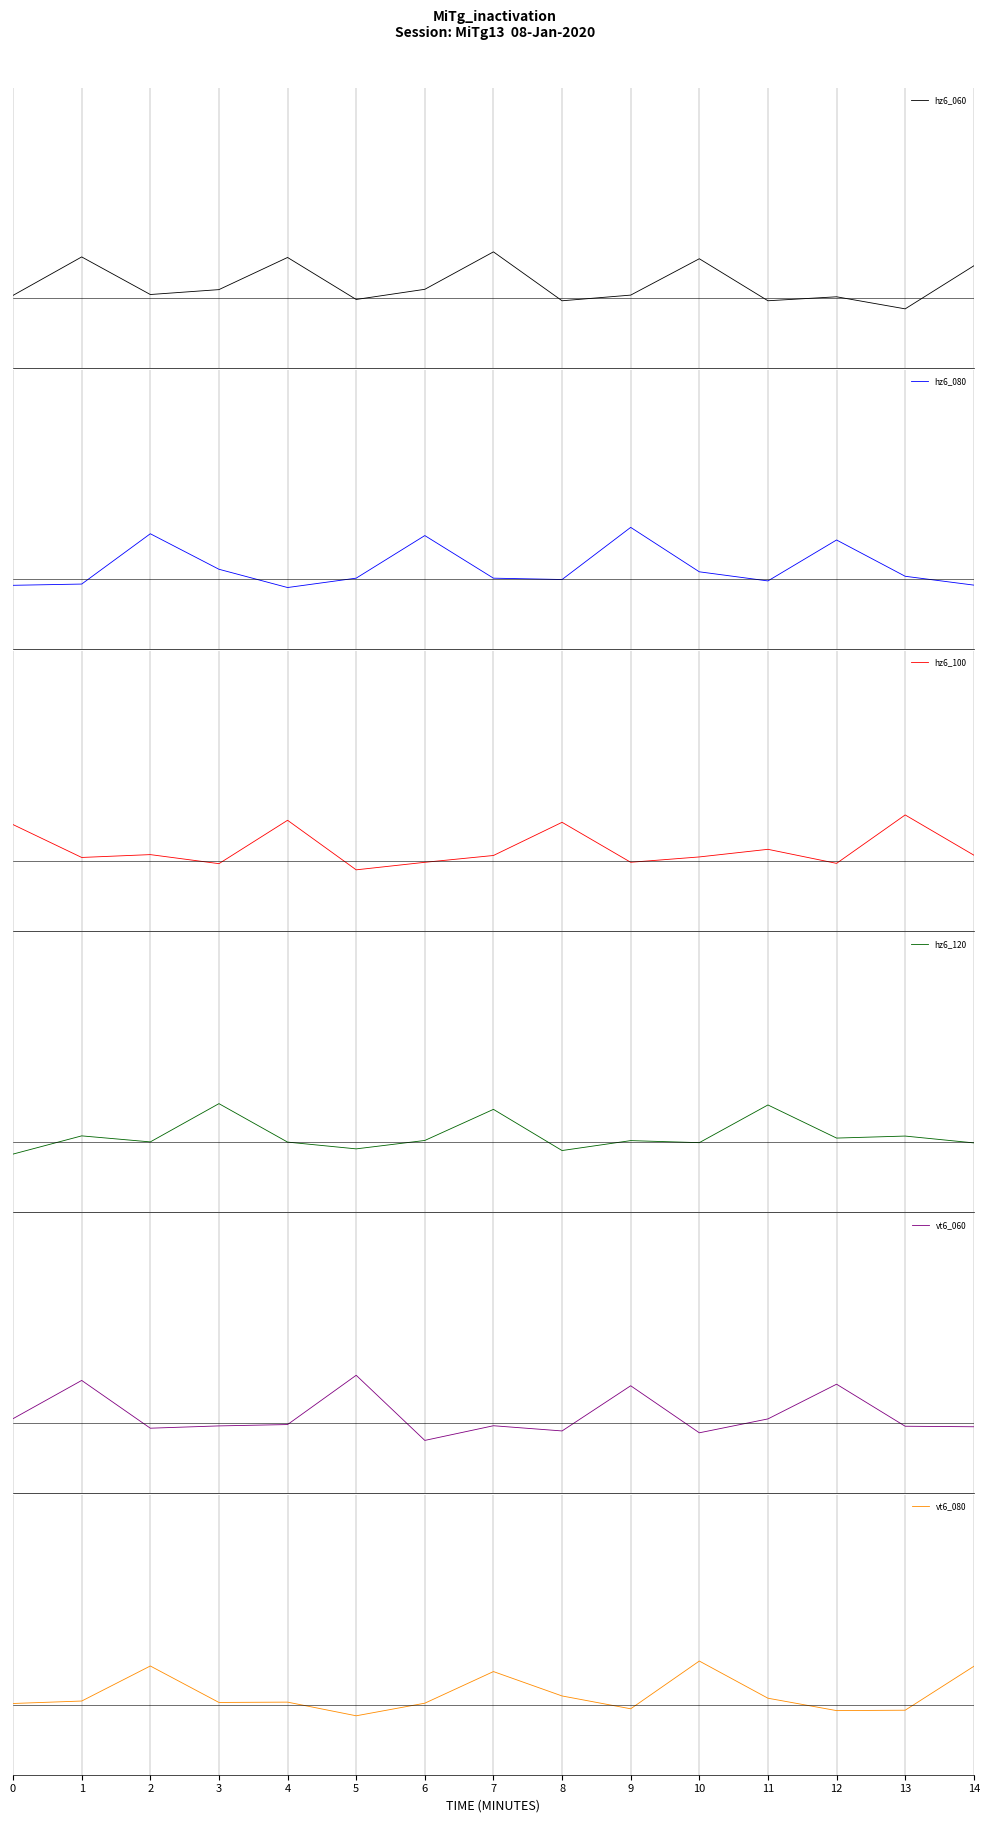

At which category does the chart reach its minimum across all series?

6